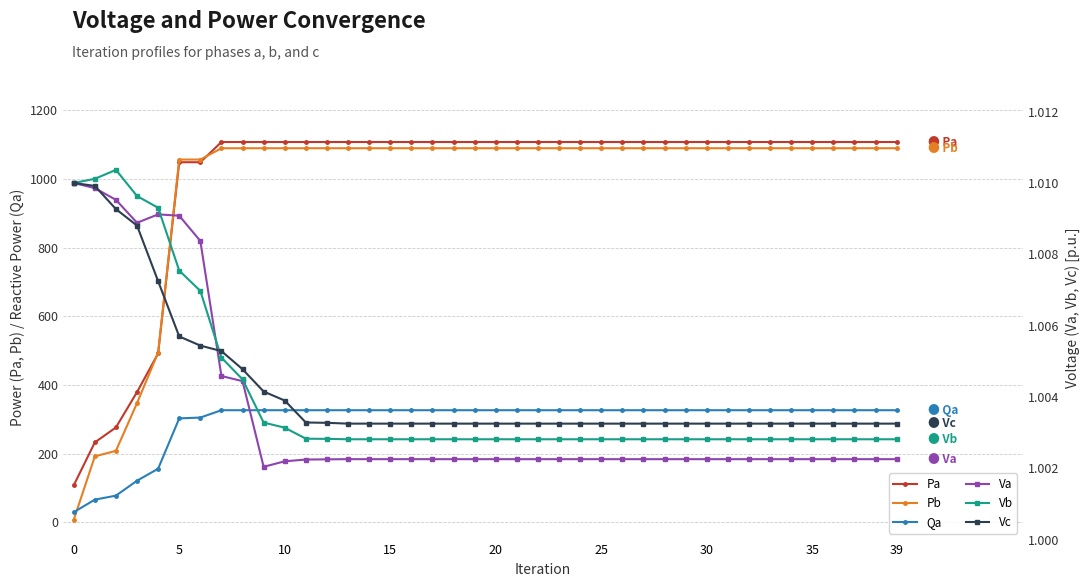

What is the label of the 30th point from the left?

29